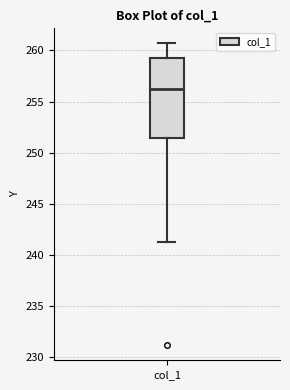

Where does the upper whisker of the box for col_1 end on the y-axis? The values are not printed on the chart, so give them approximately, as read against the axis.

260.5